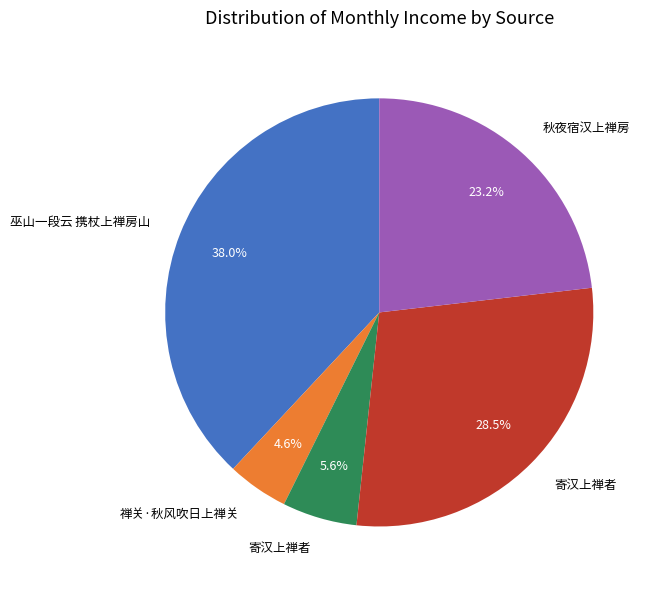

Is there a majority slice in this chart?

No